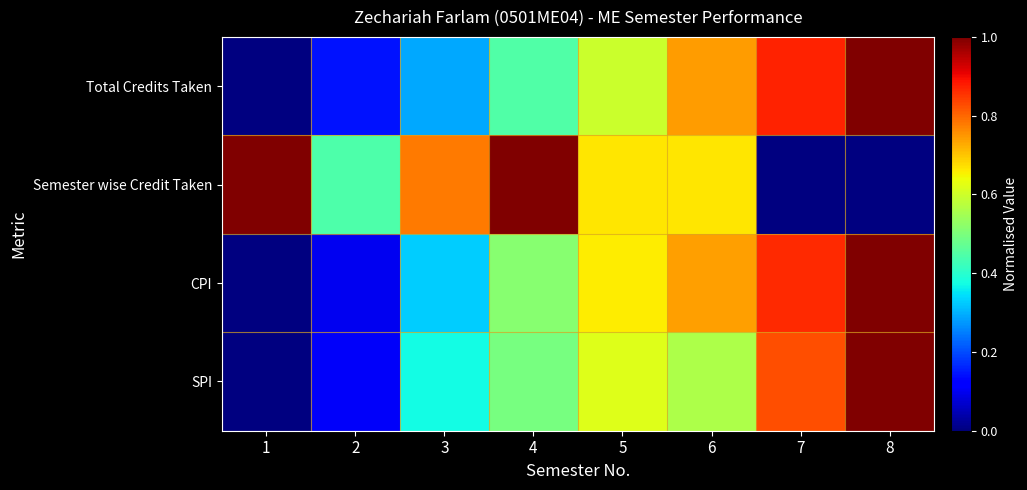

What is the spread (max minus min) of values at 3?

0.5